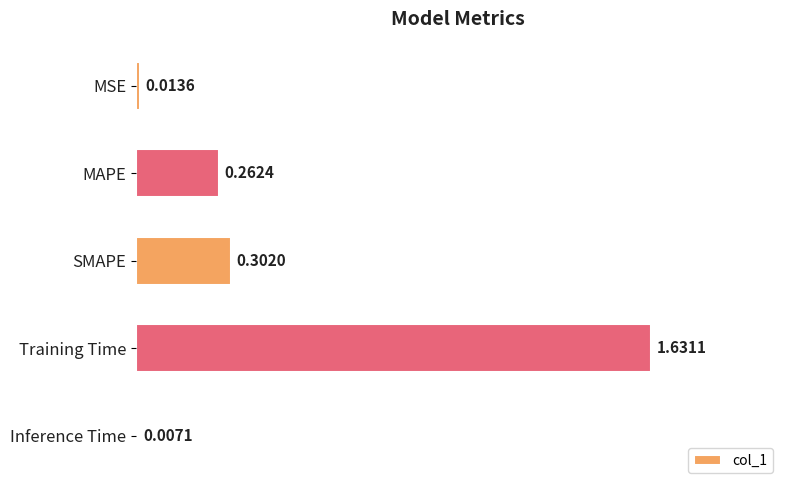

What is the sum of all values?

2.2